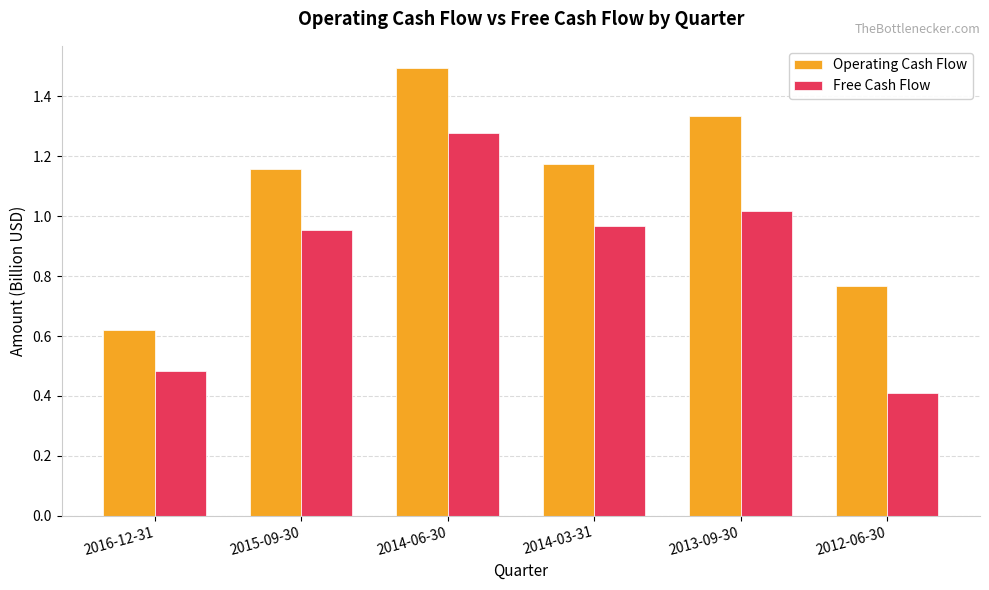

What is the value of the Operating Cash Flow bar at the 3rd from the left?

1.5